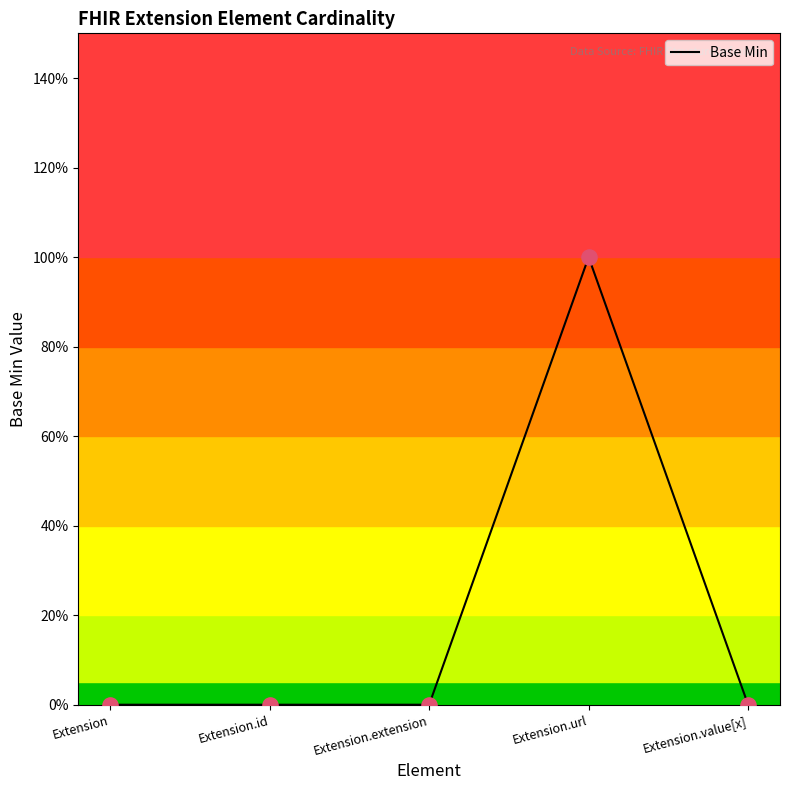

Between Extension.value[x] and Extension.extension, which is larger?

Extension.value[x]